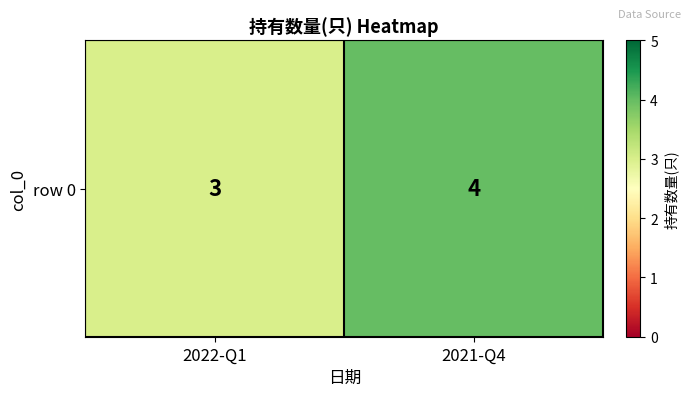

Reading left to right, extract all data points from this chart.

3	4